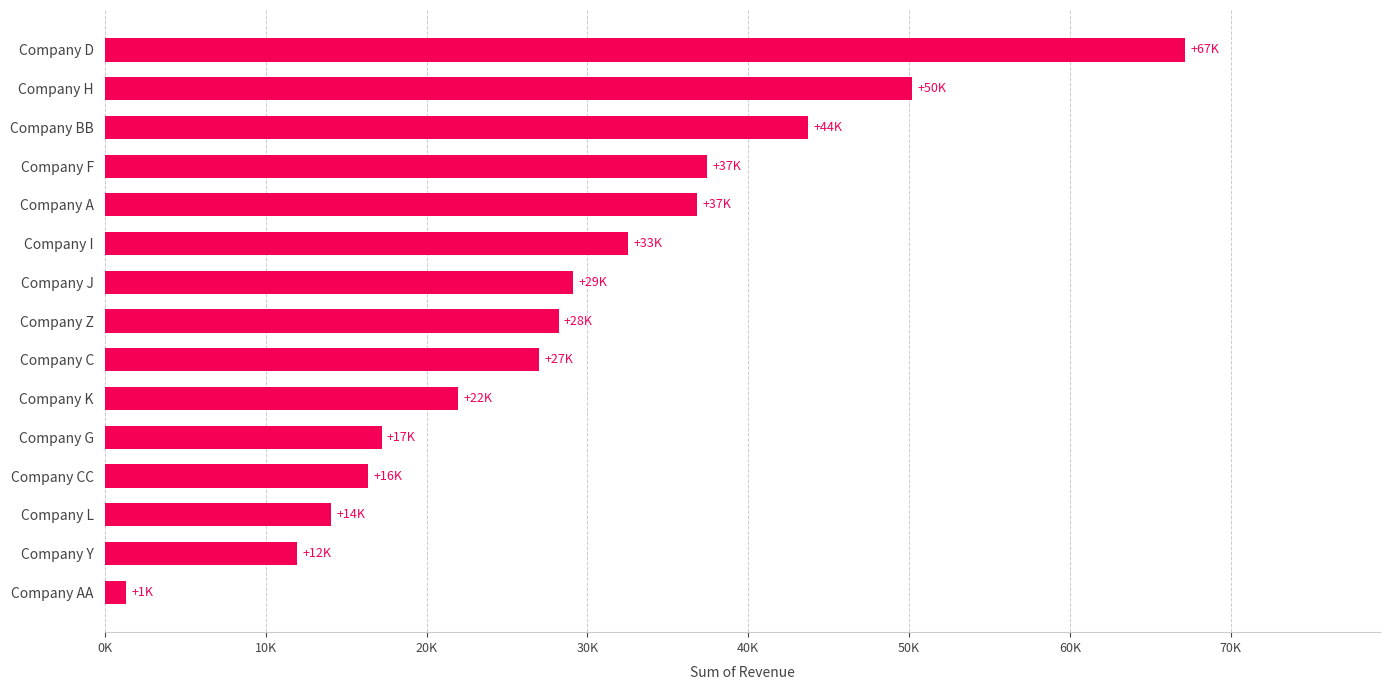

What is the smallest value displayed?

1291.5